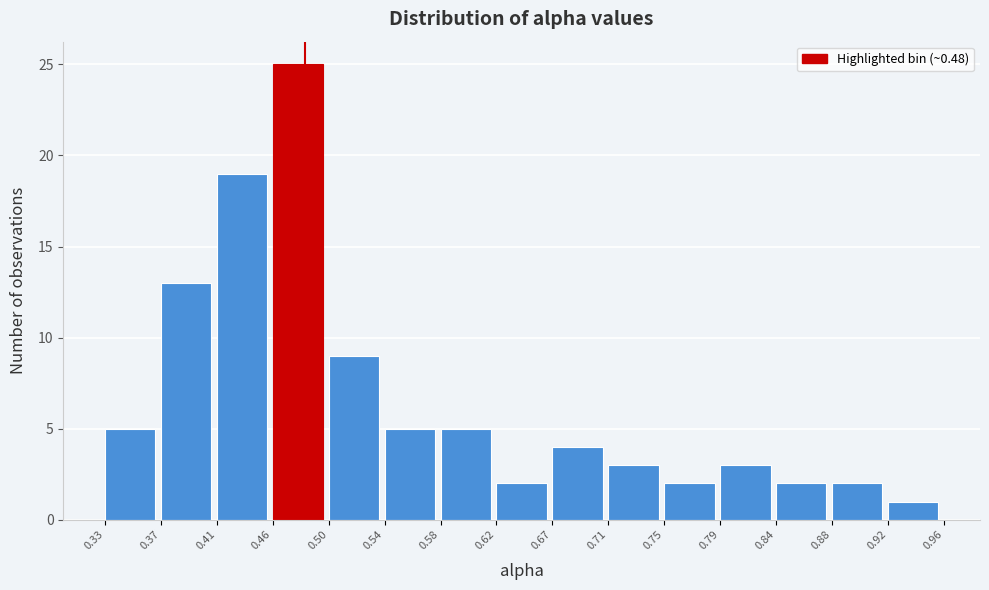

Reading left to right, transcribe this chart: for each bar, give the range it covers on the x-axis and its height. The values are not printed on the chart, so give them approximately, as read against the axis.

0.33 to 0.37: 5
0.37 to 0.41: 13
0.41 to 0.46: 19
0.46 to 0.50: 25
0.50 to 0.54: 9
0.54 to 0.58: 5
0.58 to 0.62: 5
0.62 to 0.67: 2
0.67 to 0.71: 4
0.71 to 0.75: 3
0.75 to 0.79: 2
0.79 to 0.84: 3
0.84 to 0.88: 2
0.88 to 0.92: 2
0.92 to 0.96: 1